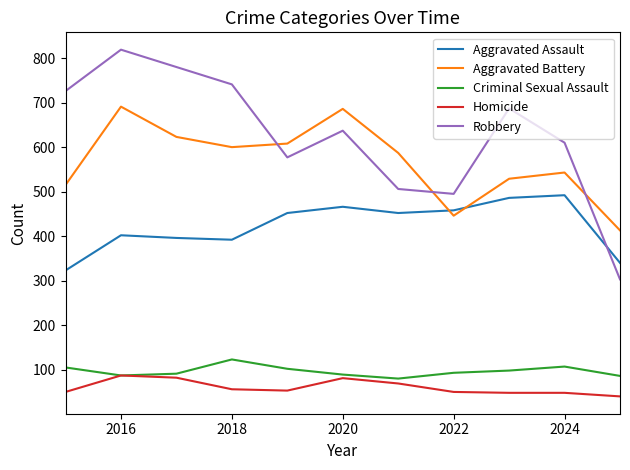

Does the chart display data point markers on the line(s)?

No